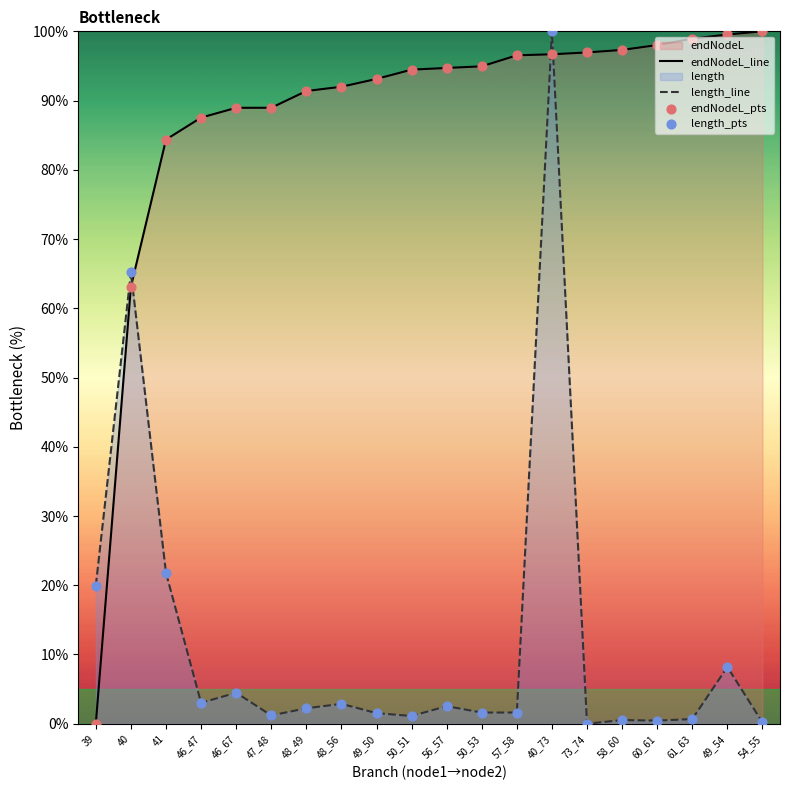

At which category is the sum across all series the highest?

40_73